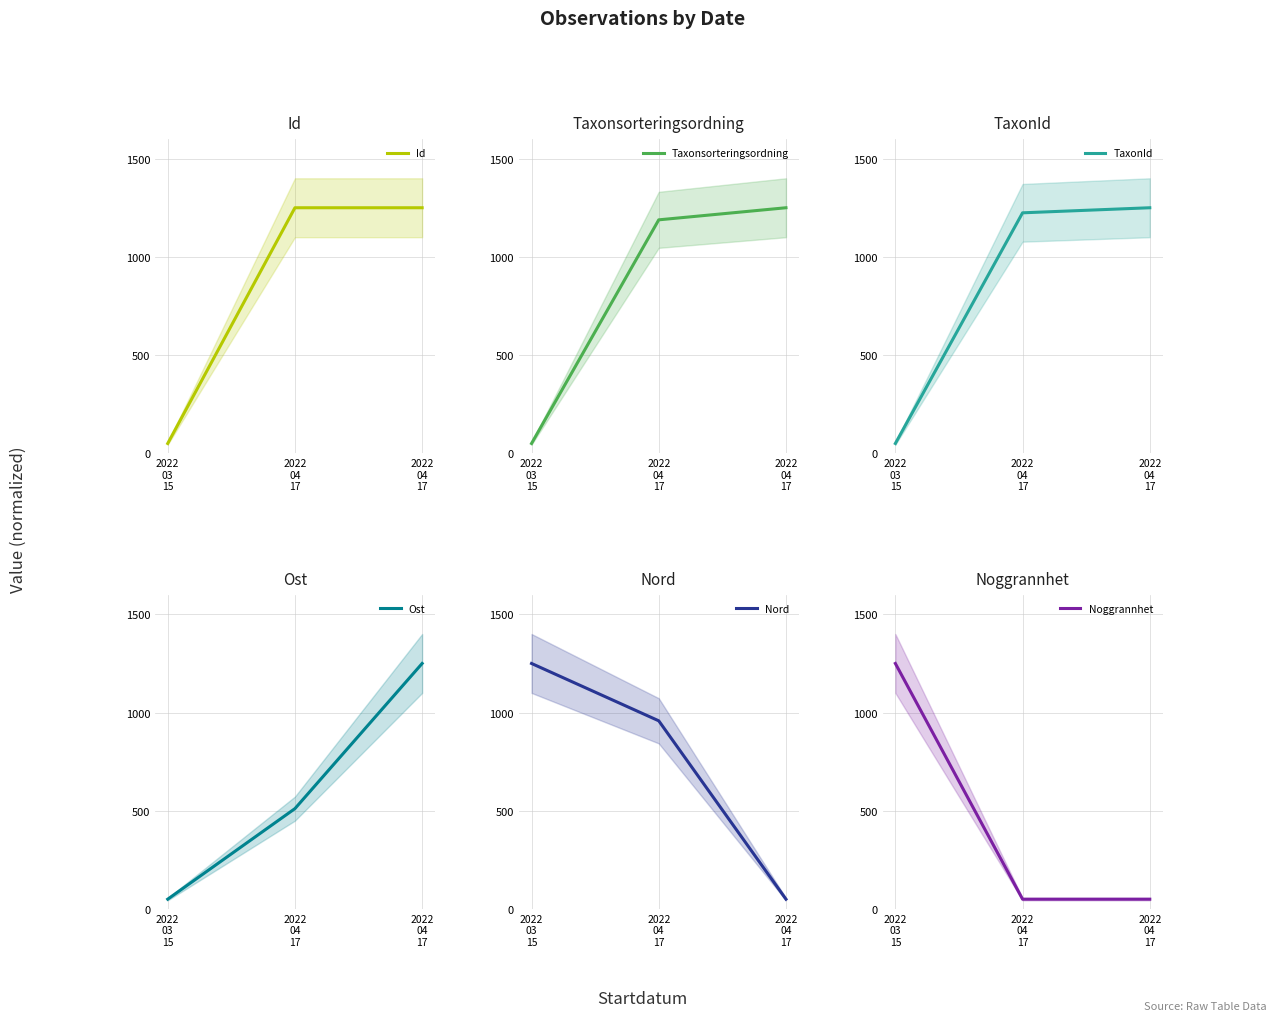

Rank the series at 2022
04
17 from lowest to highest value.

Noggrannhet, Ost, Nord, Taxonsorteringsordning, TaxonId, Id